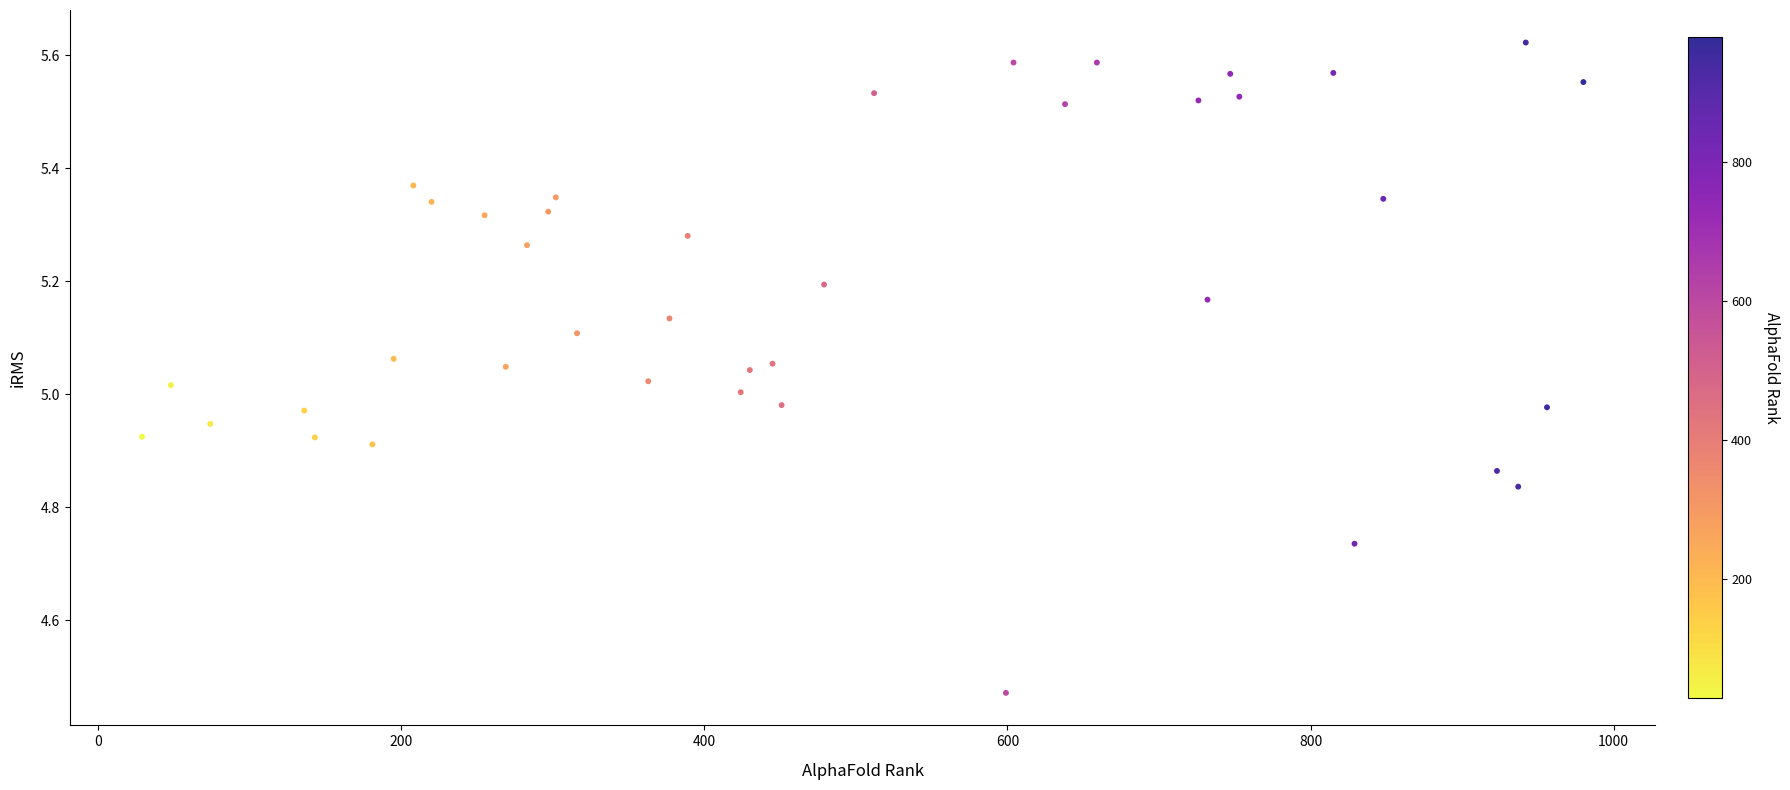

What is the range of X values (max minus min)?

951.0